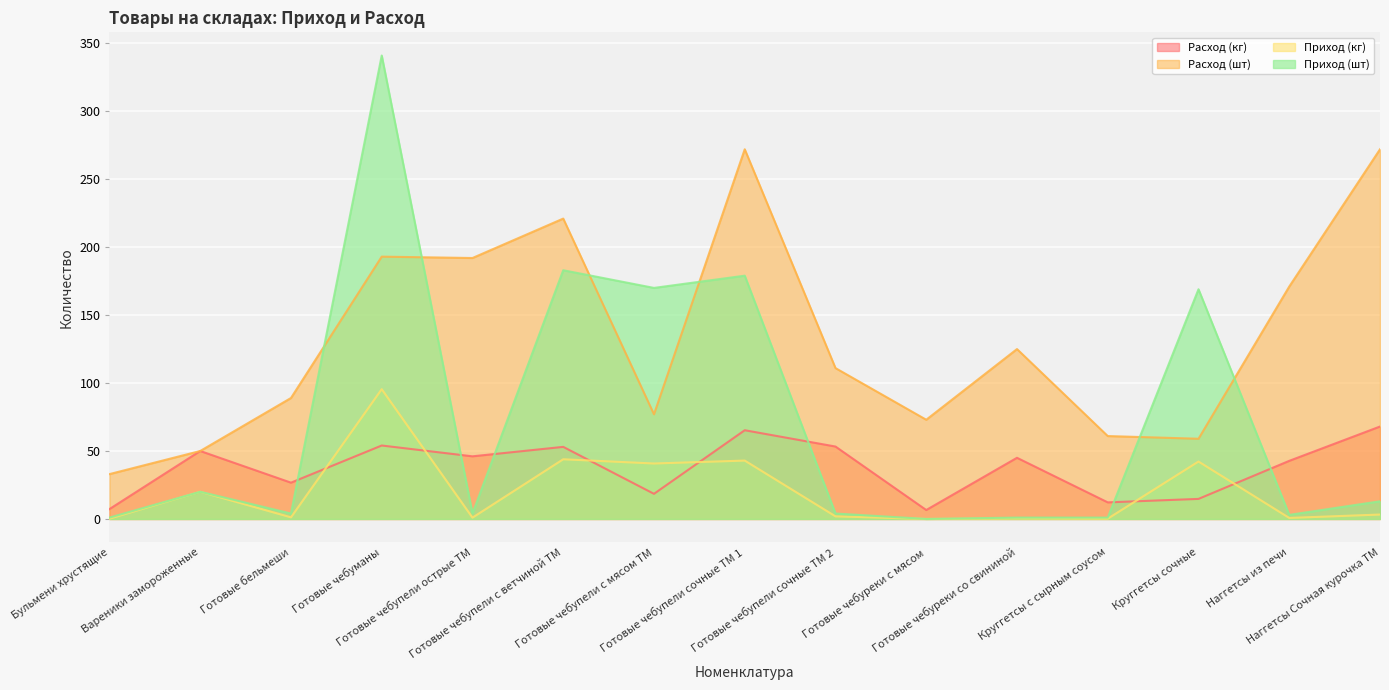

Does the chart display data point markers on the line(s)?

No